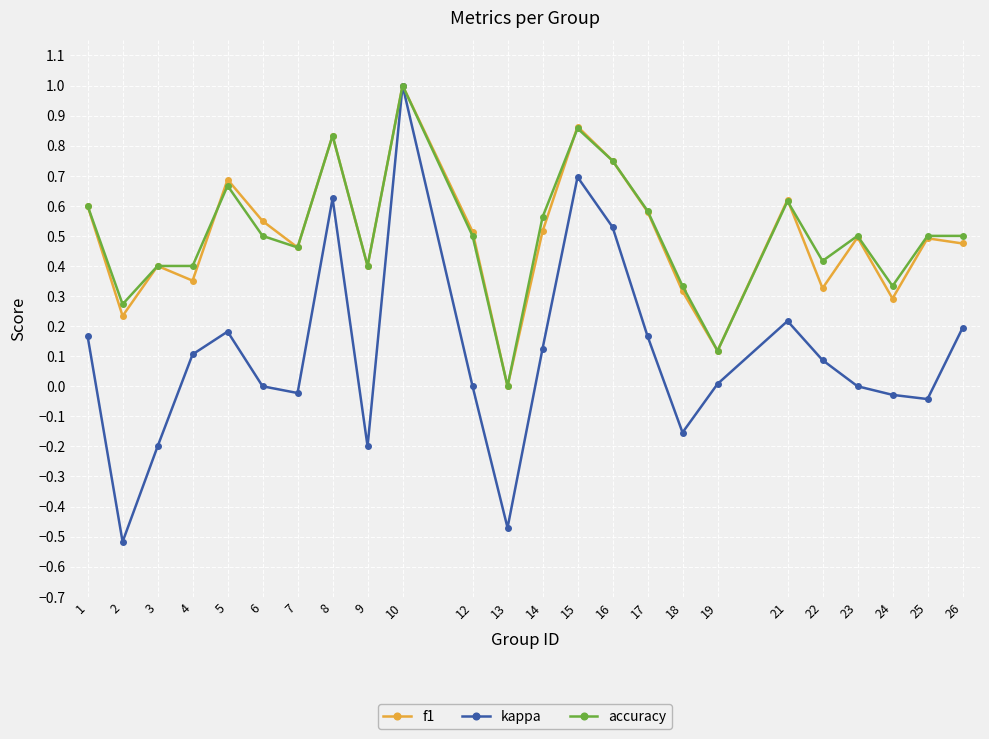

Which series changed the most between 12 and 16?

kappa